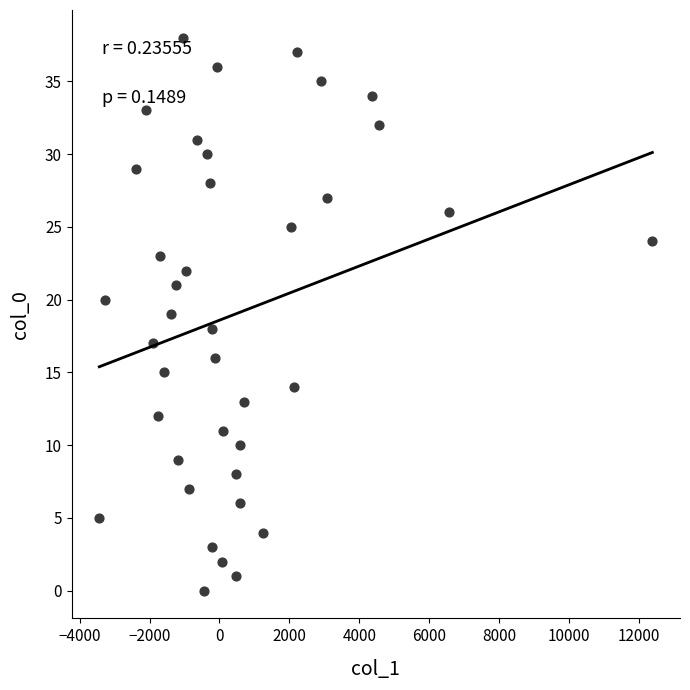

What is the range of Y values (max minus min)?

38